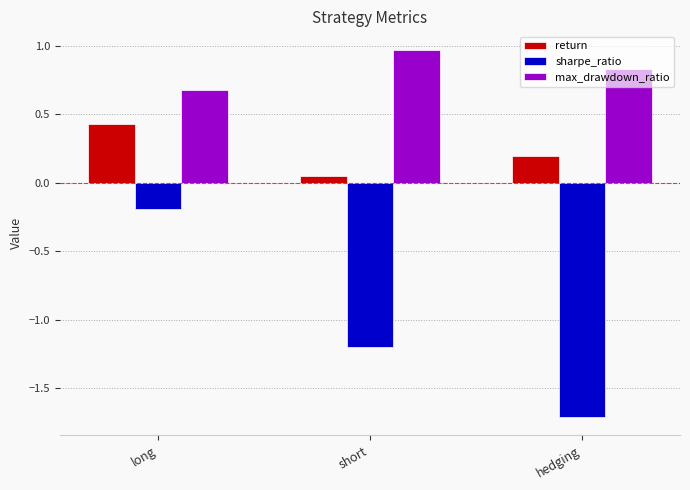

What is the label of the 3rd bar from the left?

hedging